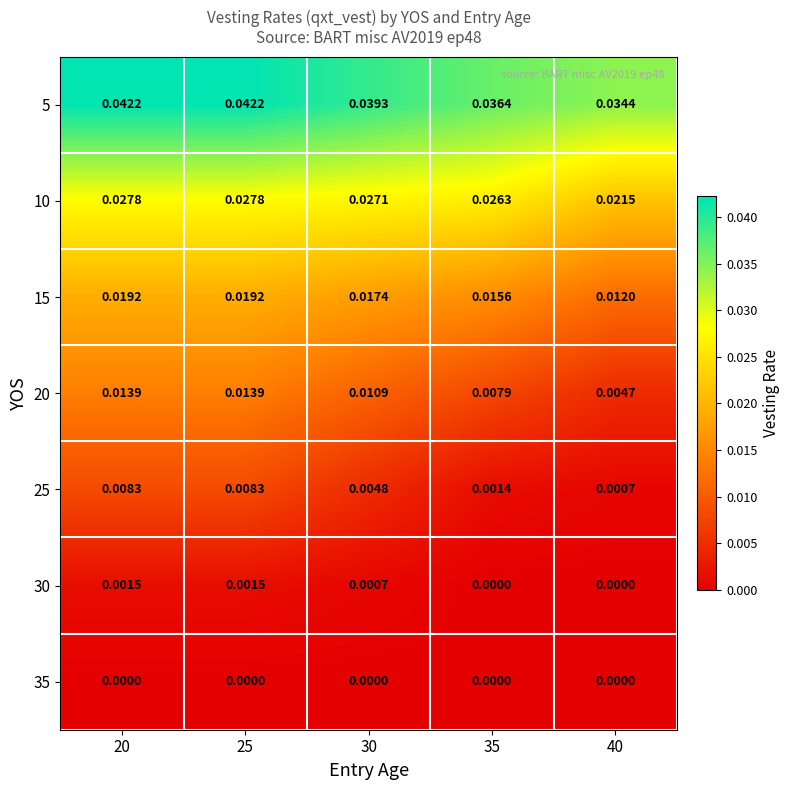

Is the value of 30 at 20 greater than the value of 35 at 25?

Yes